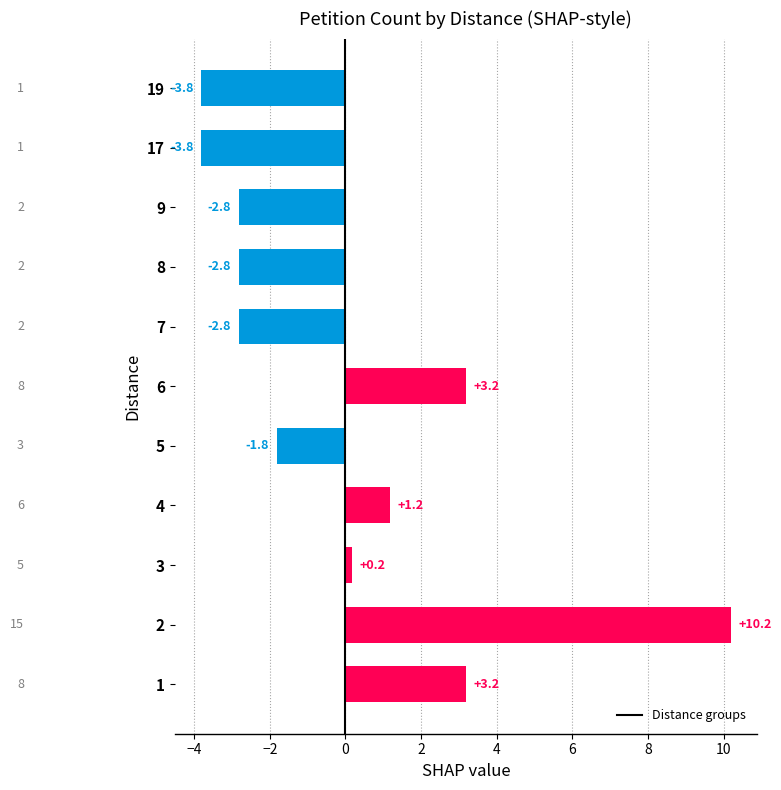

What is the difference between the second highest and minimum values?

7.0